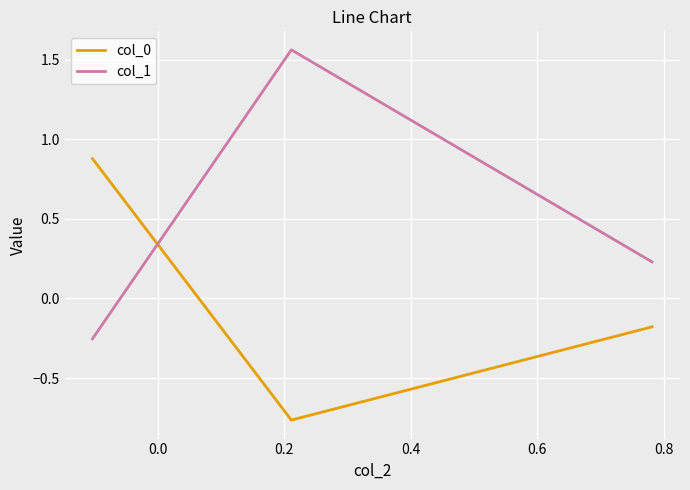

Which series has the largest total across all categories?

col_1